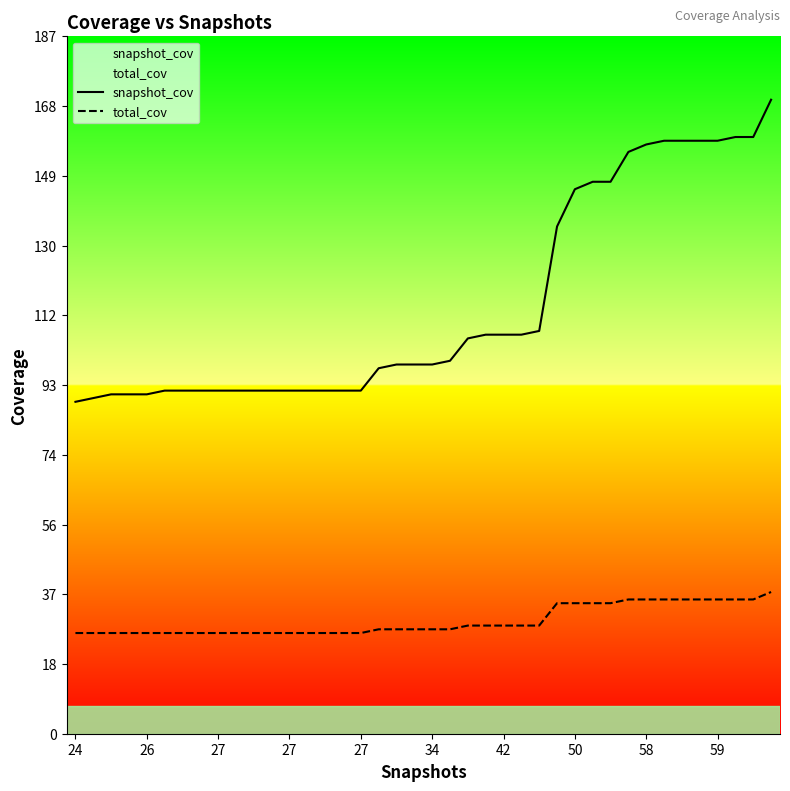

Read the snapshot_cov value at 13, to the nearest 5.

90